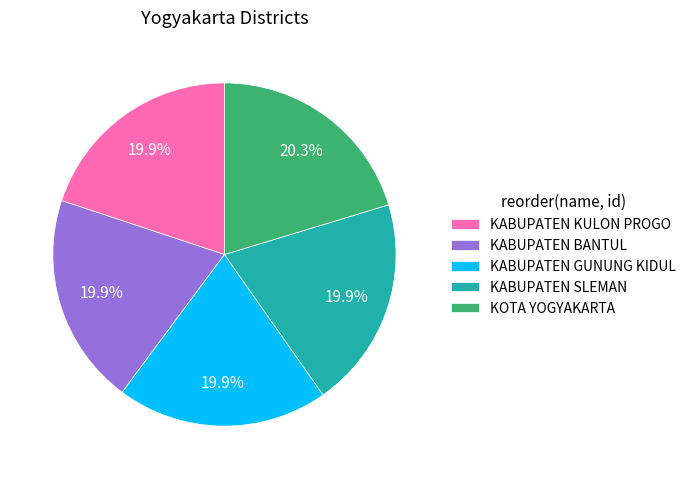

What percentage is the KABUPATEN SLEMAN slice, to the nearest percent?

20%